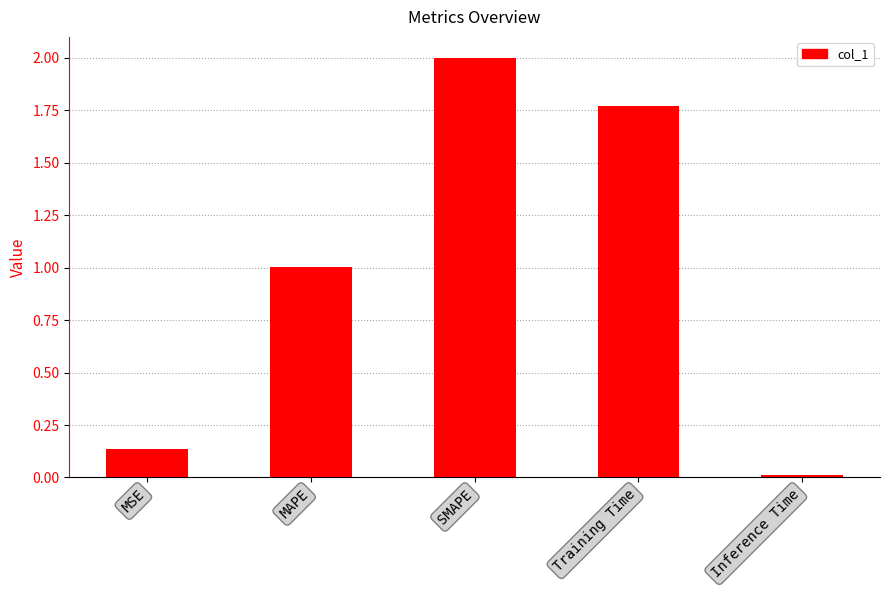

Which label corresponds to the smallest value in the chart?

Inference Time